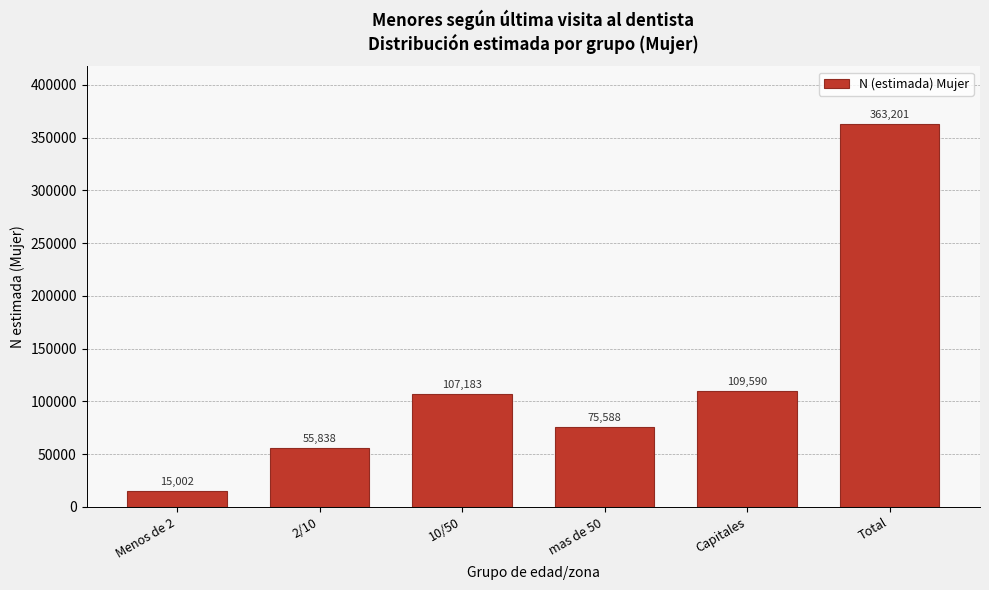

Reading right to left, what are all the values shown in this chart?

363201	109590	75588	107183	55838	15002